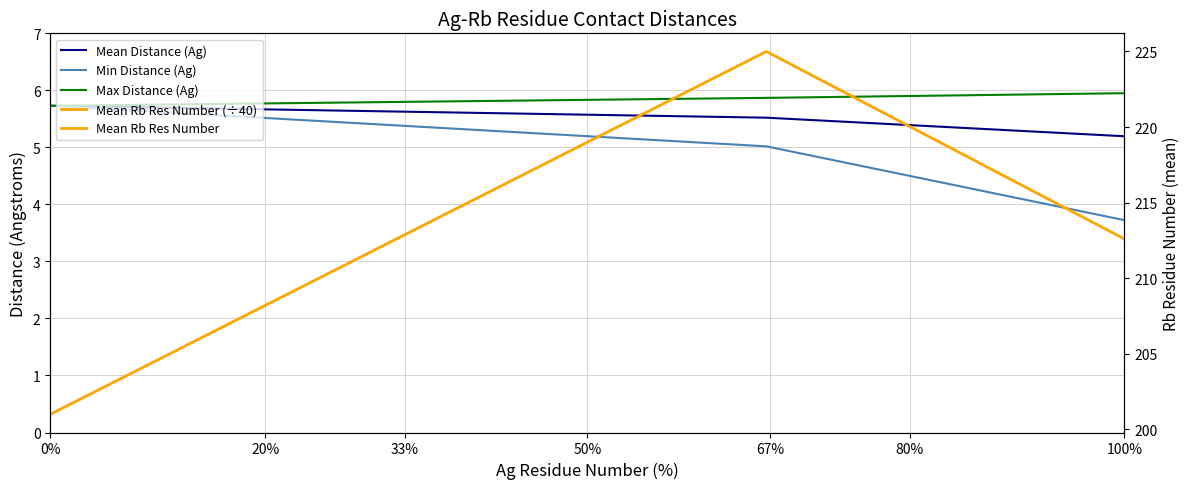

What are all the series names shown in the legend?

Mean Distance (Ag), Min Distance (Ag), Max Distance (Ag), Mean Rb Res Number (÷40), Mean Rb Res Number